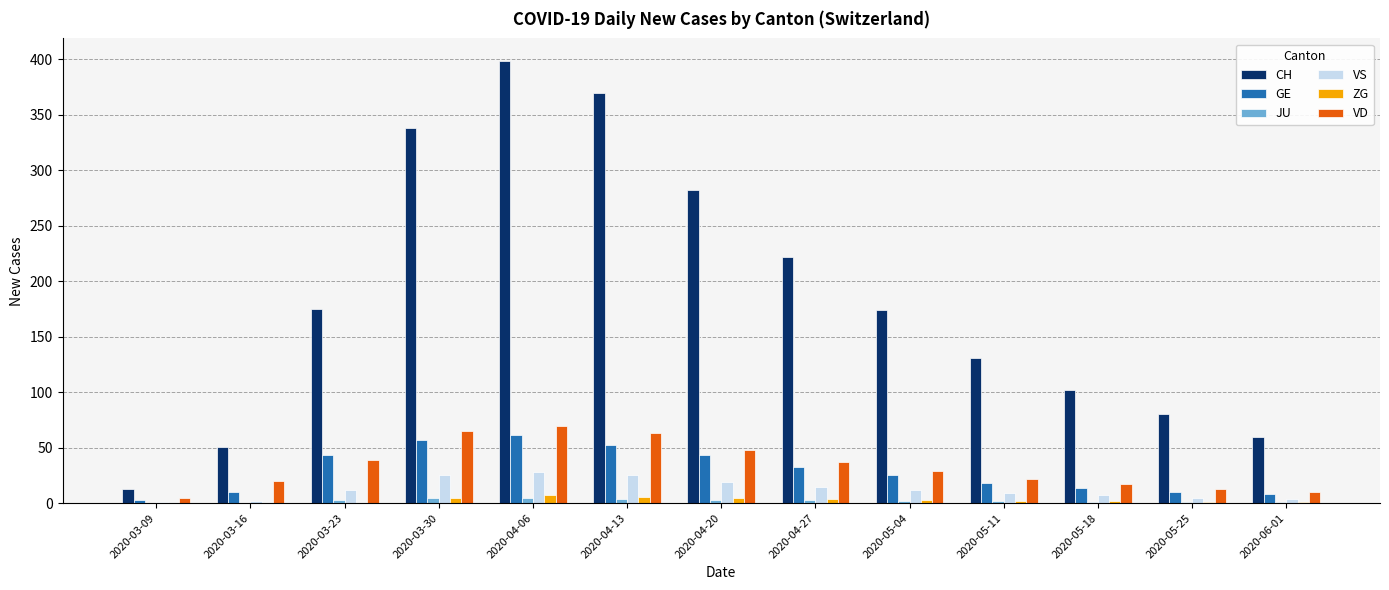

Does the chart contain stacked bars?

No